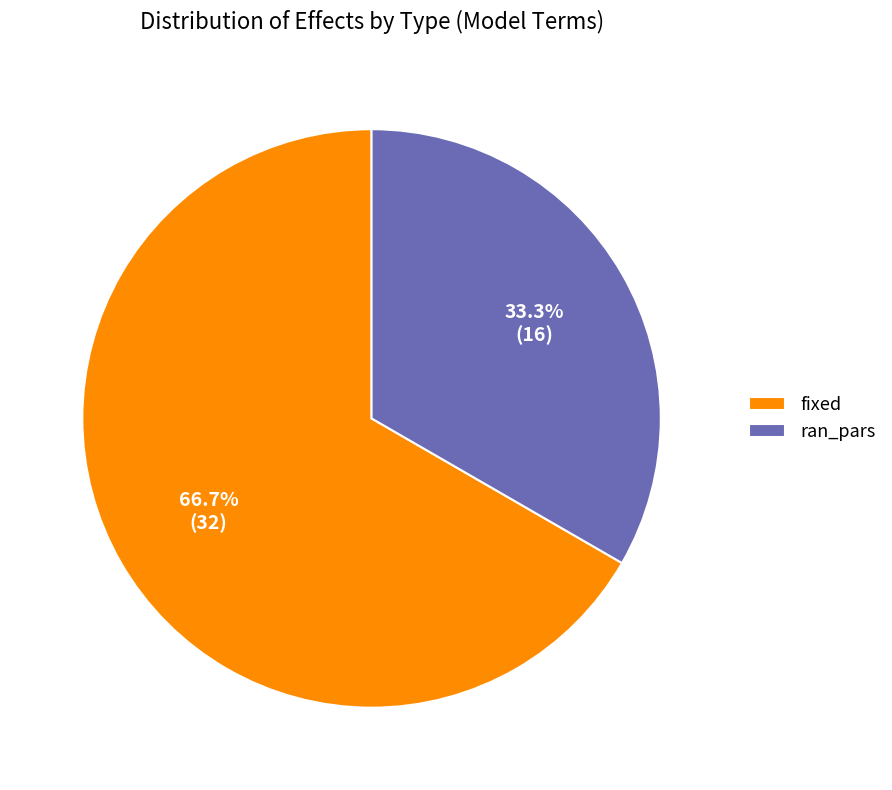

What percentage do fixed and ran_pars together represent?

100.0%